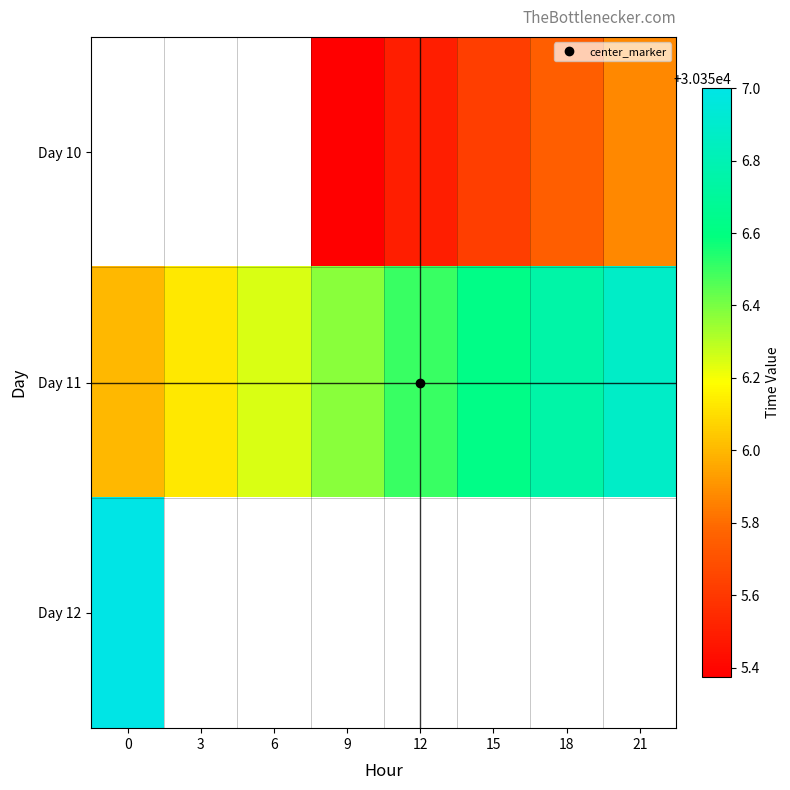

At 18, list the series in order from largest to smallest.

Day 11, Day 12, Day 10